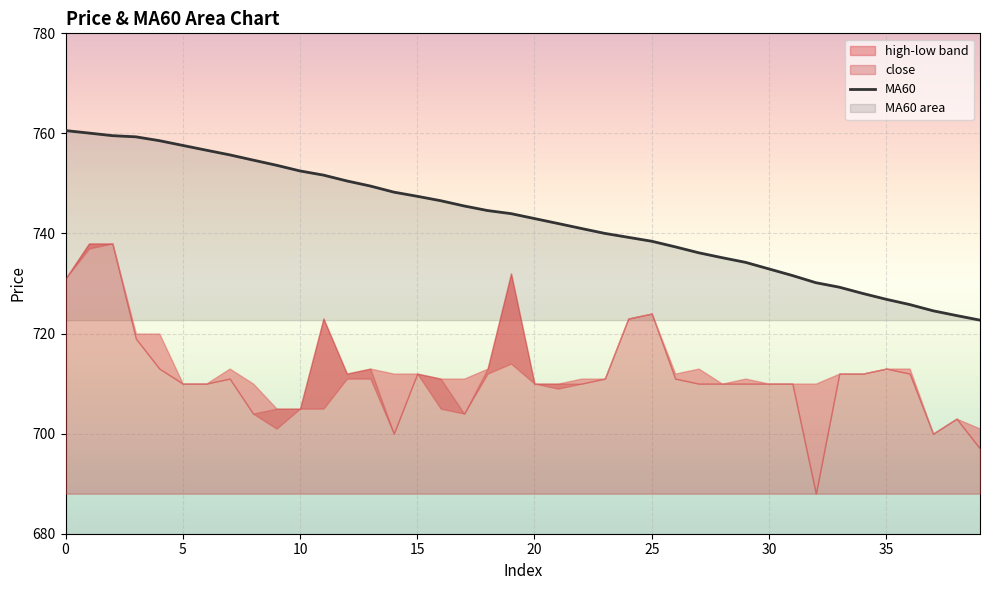

Is it true that the value at 14 is 1054.2?

False